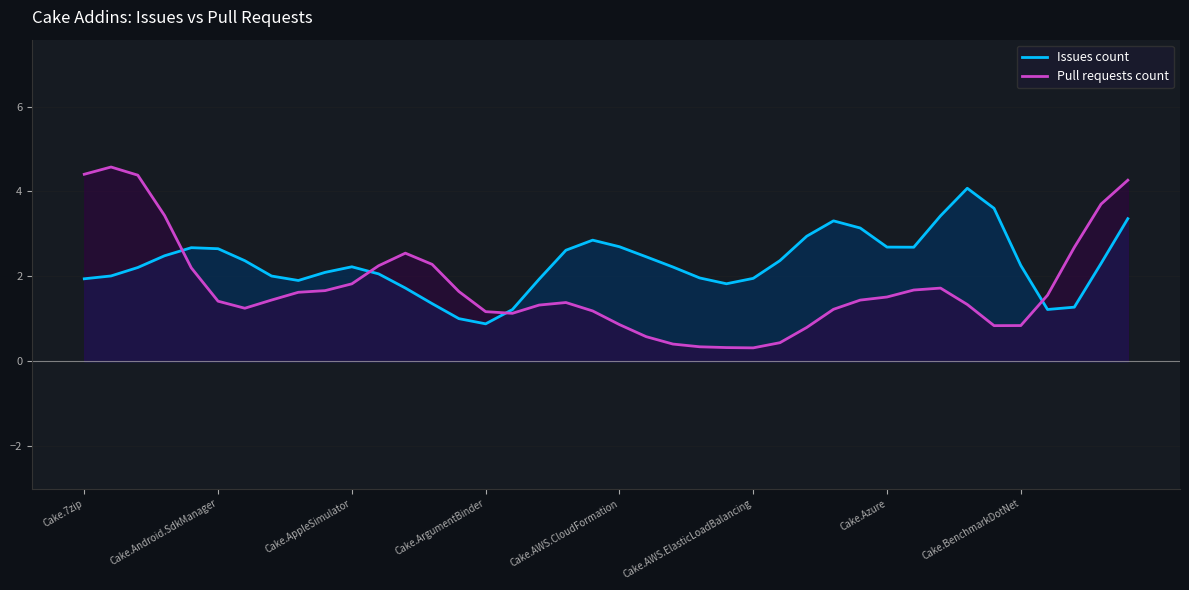

What is the average value of the Pull requests count series?

1.8